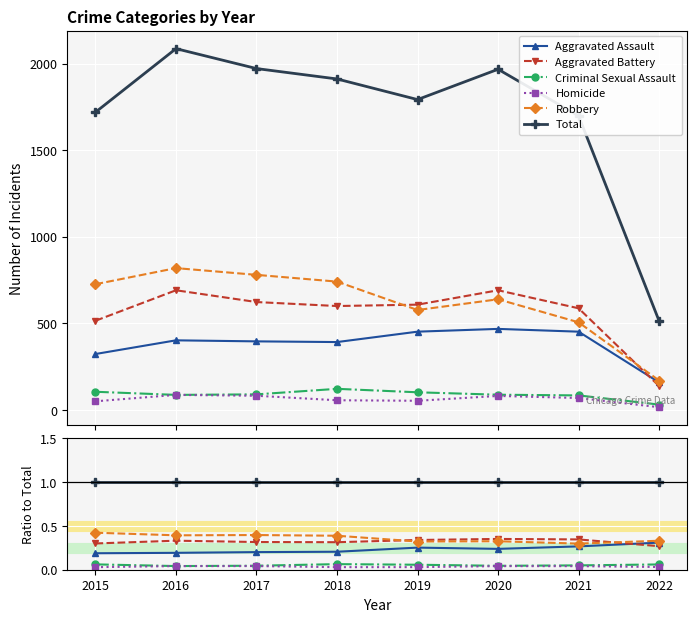

Where is the first local maximum for Homicide?

2016